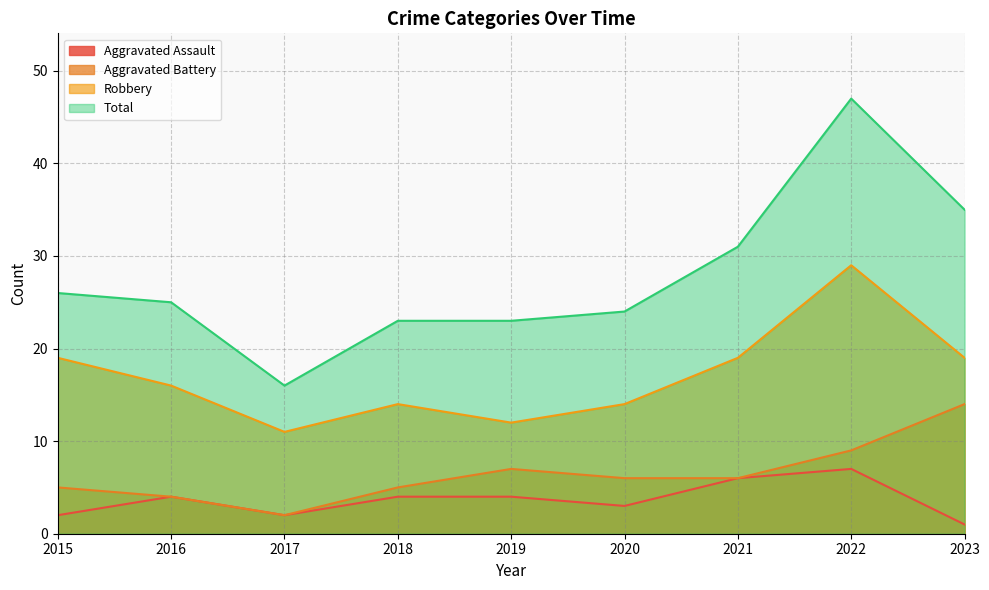

Which category has the highest value across all series?

2022